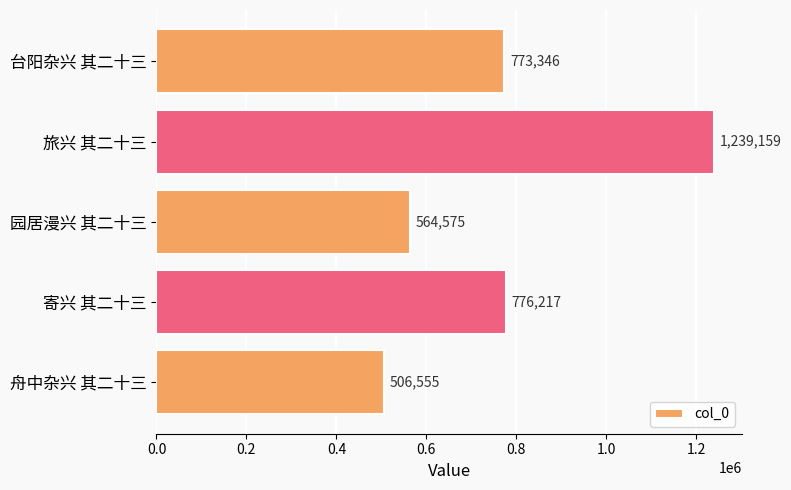

Reading top to bottom, extract all data points from this chart.

773346	1239159	564575	776217	506555